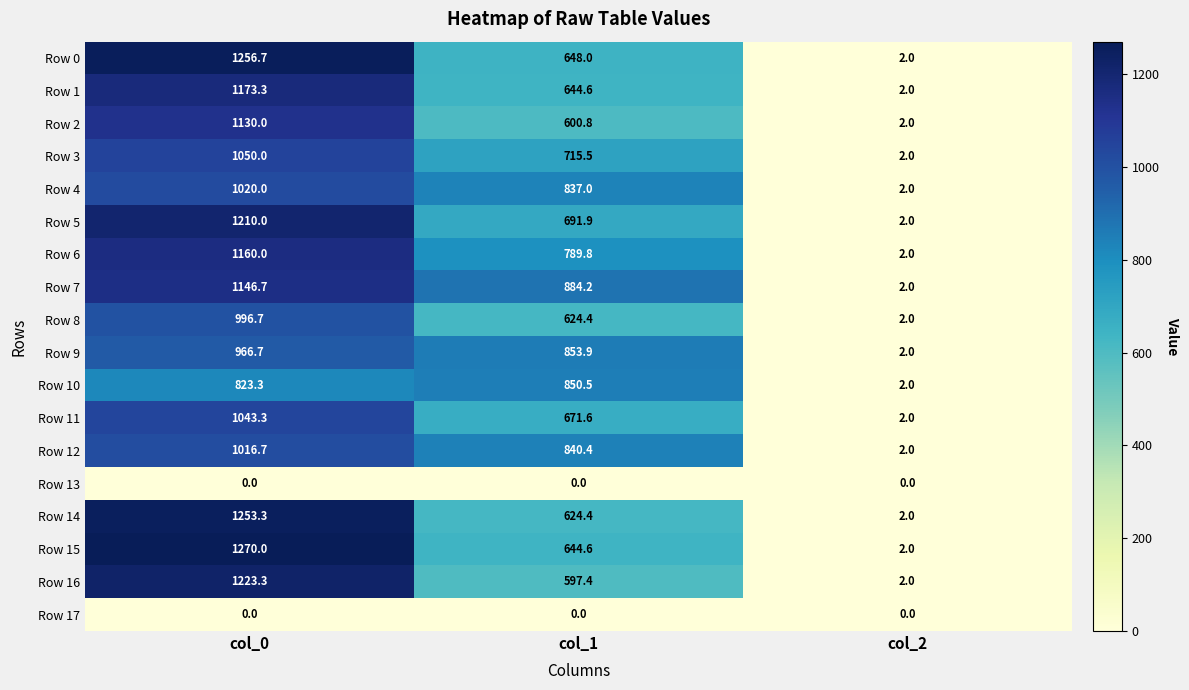

What is the spread (max minus min) of values at col_1?

884.2